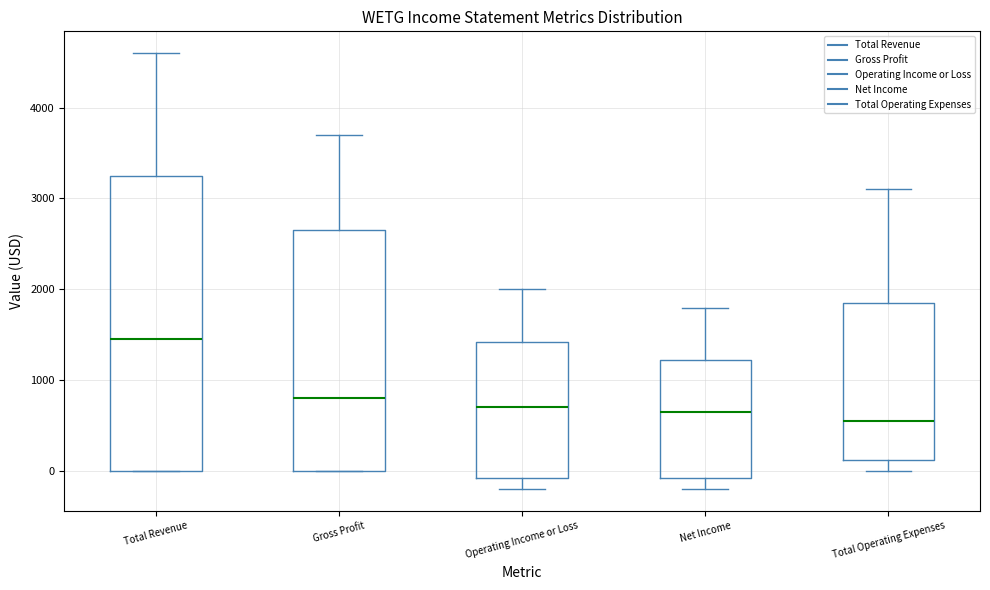

Reading left to right, read every box against the y-axis: the position of its median line, the range the box covers, and the ends of its whiskers. The values are not printed on the chart, so give them approximately, as read against the axis.

Total Revenue: median 1500, box 0 to 3300, whiskers 0 to 4600
Gross Profit: median 800, box 0 to 2700, whiskers 0 to 3700
Operating Income or Loss: median 700, box -100 to 1400, whiskers -200 to 2000
Net Income: median 700, box -100 to 1200, whiskers -200 to 1800
Total Operating Expenses: median 600, box 100 to 1900, whiskers 0 to 3100